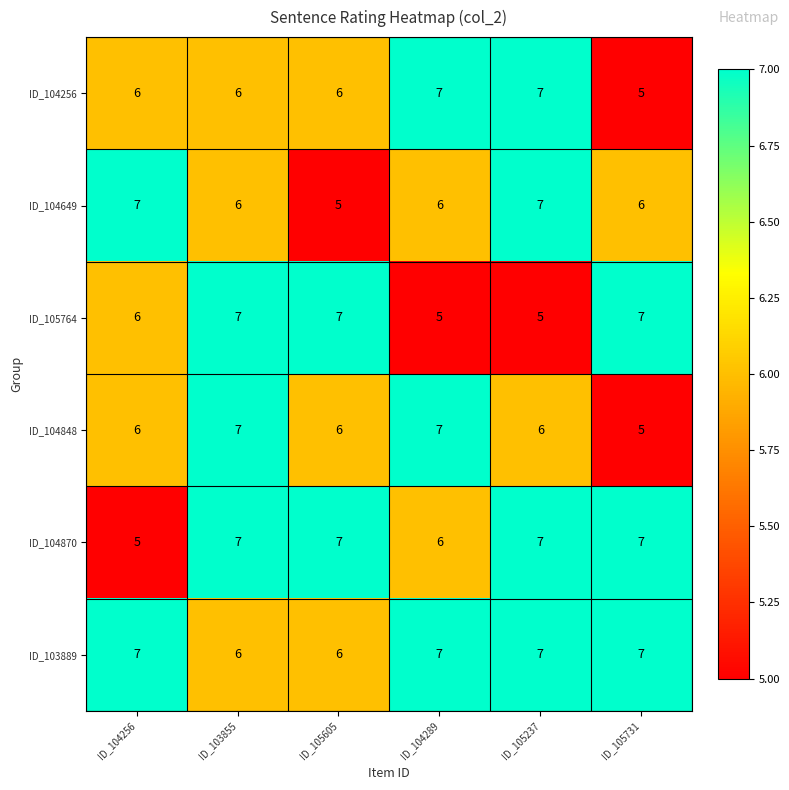

What is the greatest value displayed?

7